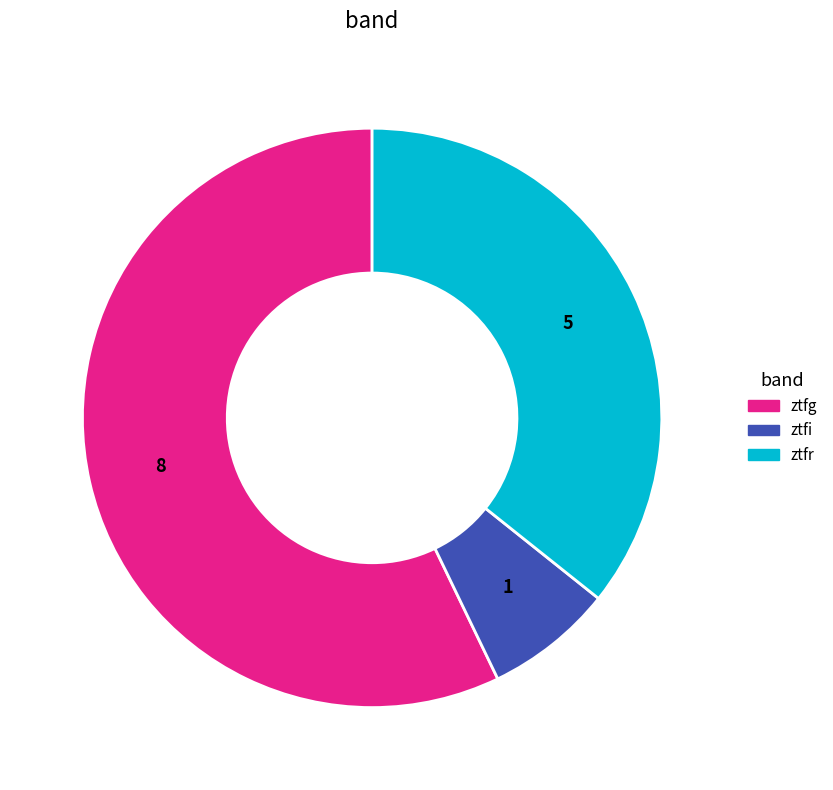

Which has a higher value, ztfr or ztfg?

ztfg